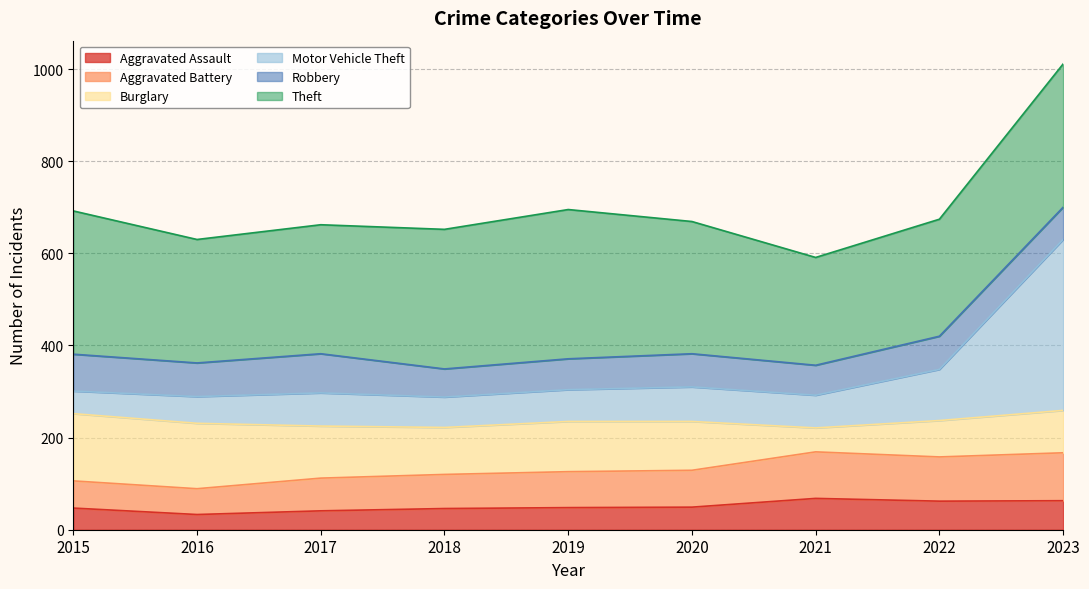

How many lines are shown in the chart?

6